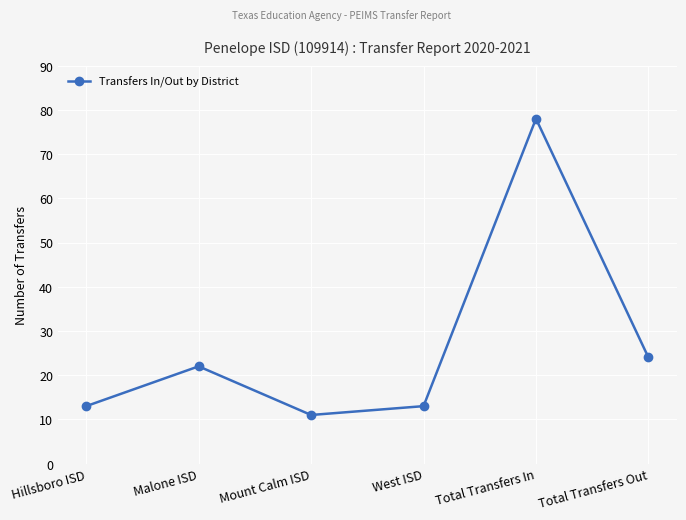

Where is the data nearest to the value 44?

Total Transfers Out